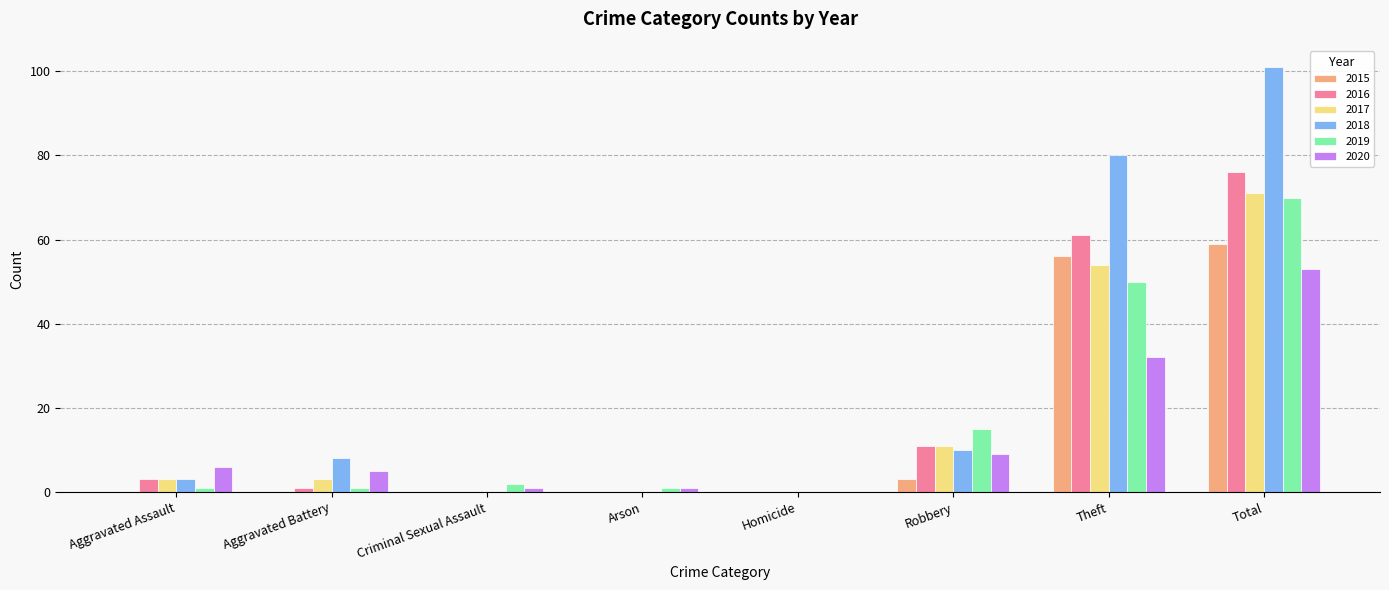

What is the total value across all series at Criminal Sexual Assault?

3